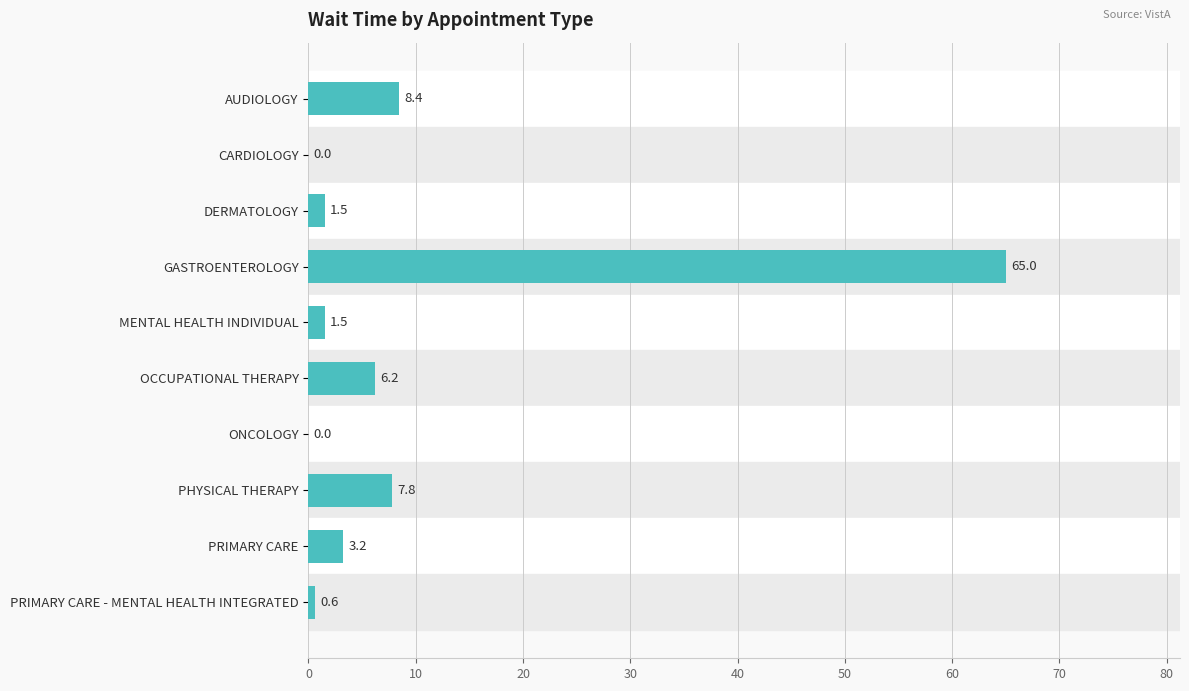

Reading top to bottom, list all the values displayed in this chart.

AUDIOLOGY=8.4	CARDIOLOGY=0.0	DERMATOLOGY=1.5	GASTROENTEROLOGY=65.0	MENTAL HEALTH INDIVIDUAL=1.5	OCCUPATIONAL THERAPY=6.2	ONCOLOGY=0.0	PHYSICAL THERAPY=7.8	PRIMARY CARE=3.2	PRIMARY CARE - MENTAL HEALTH INTEGRATED=0.6